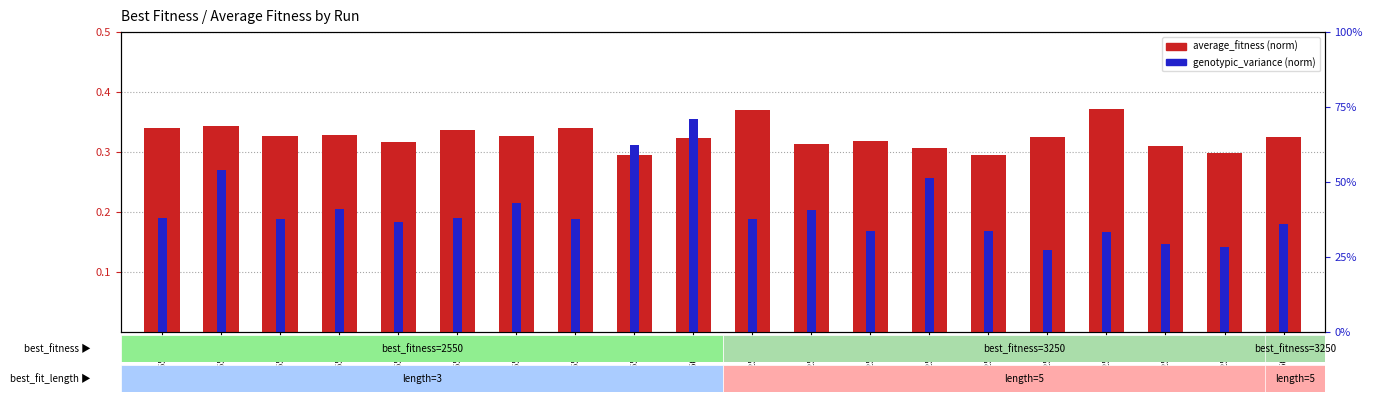

What is the difference between the maximum and minimum values?

0.1